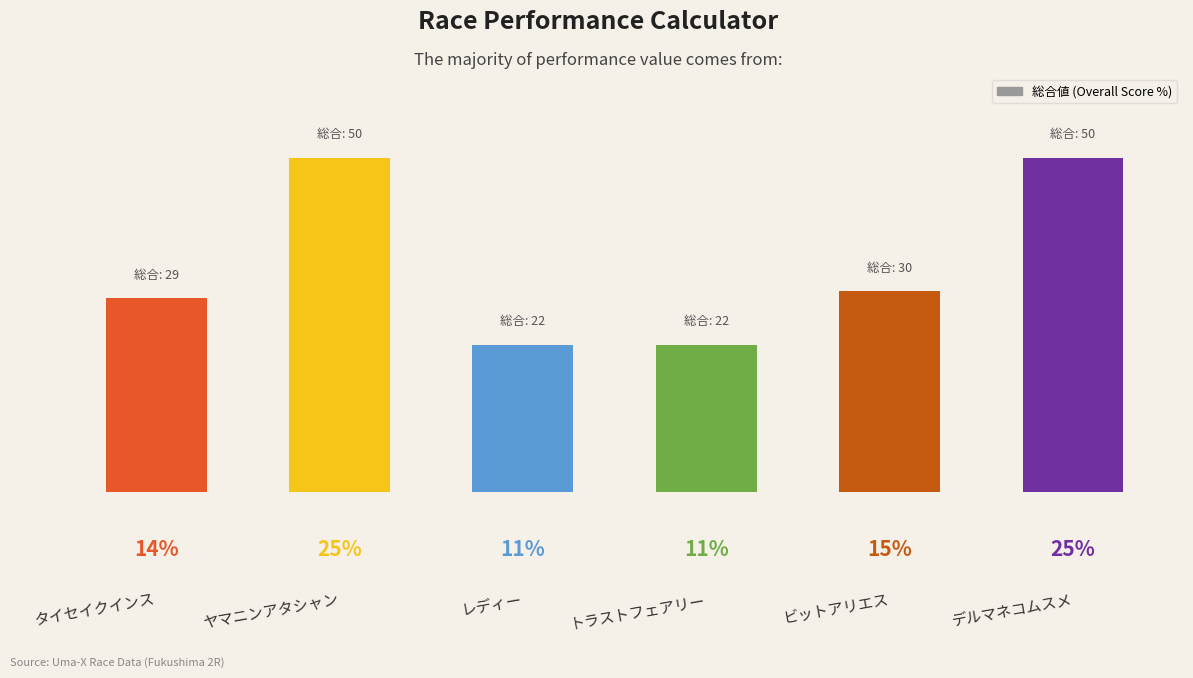

What is the maximum value shown in the chart?

24.6